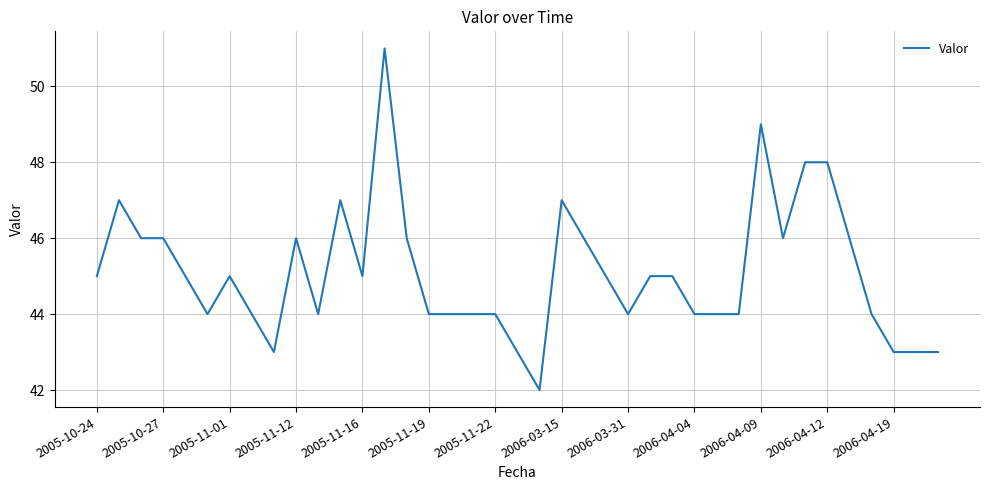

How many values are between 44 and 46?

26